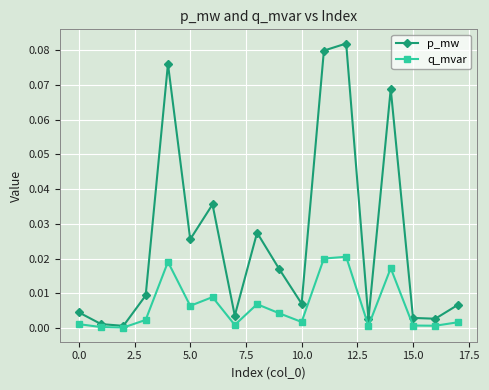

How many interior local valleys does the q_mvar series have?

6